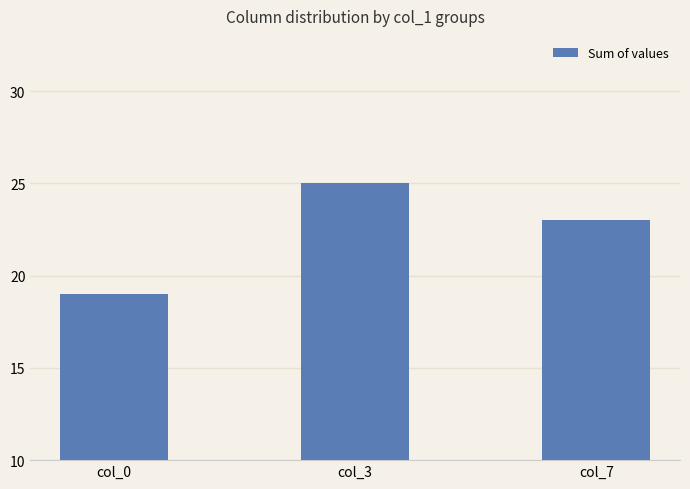

How many data points does each series have?

3